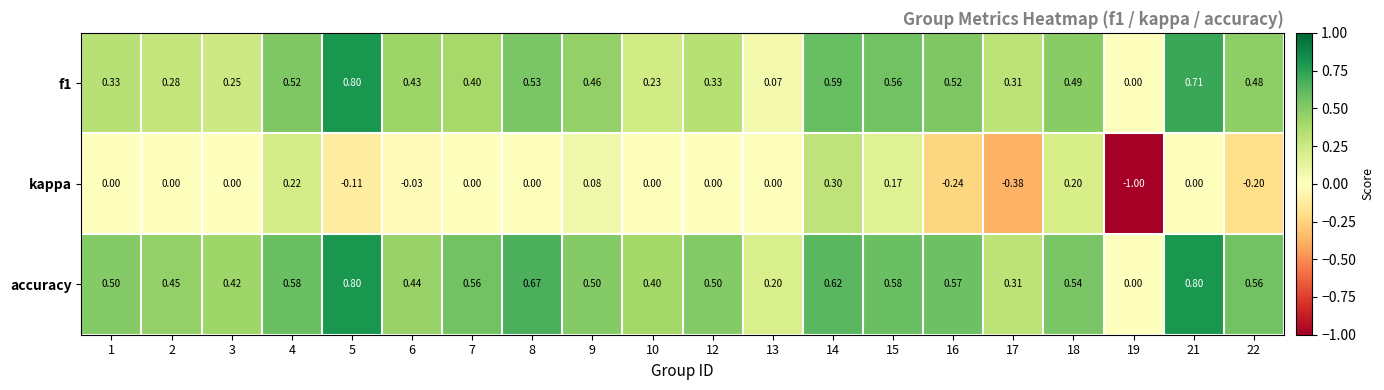

Which series changed the most between 7 and 9?

kappa